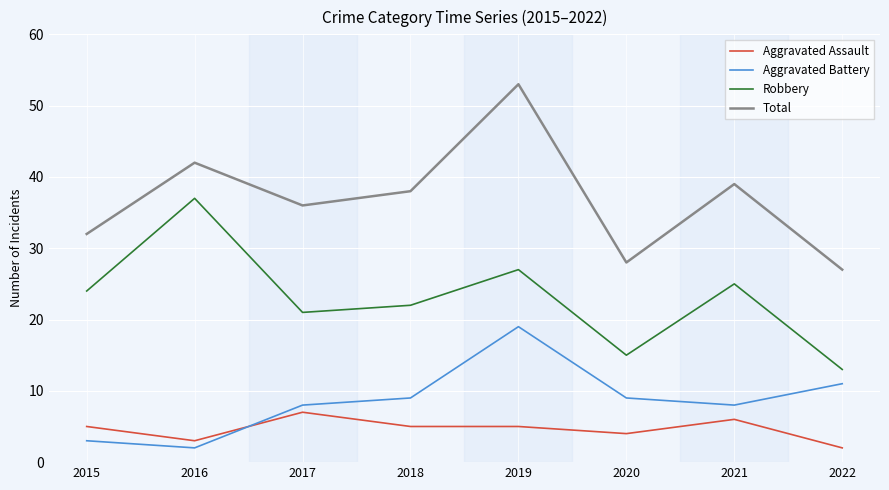

Rank the series at 2019 from highest to lowest value.

Total, Robbery, Aggravated Battery, Aggravated Assault